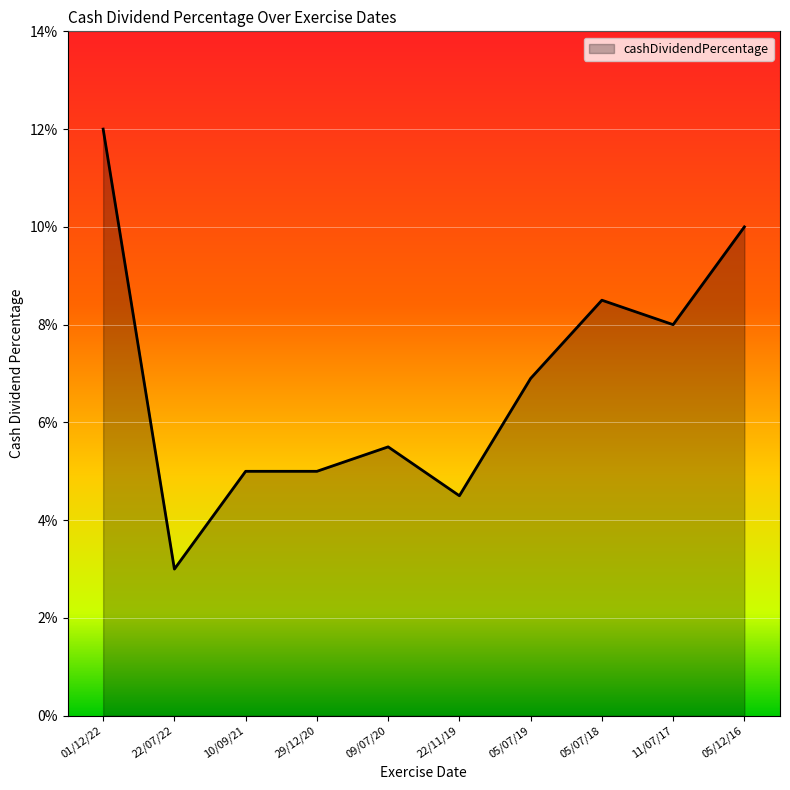

Which has a higher value, 22/07/22 or 05/07/19?

05/07/19